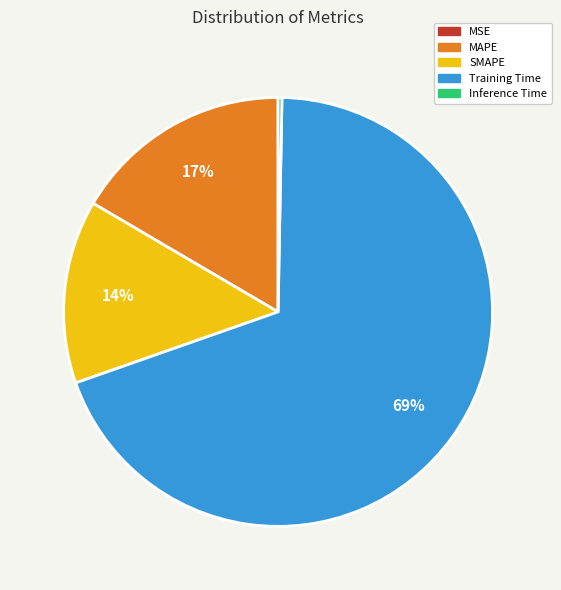

Which has a higher value, SMAPE or Inference Time?

SMAPE